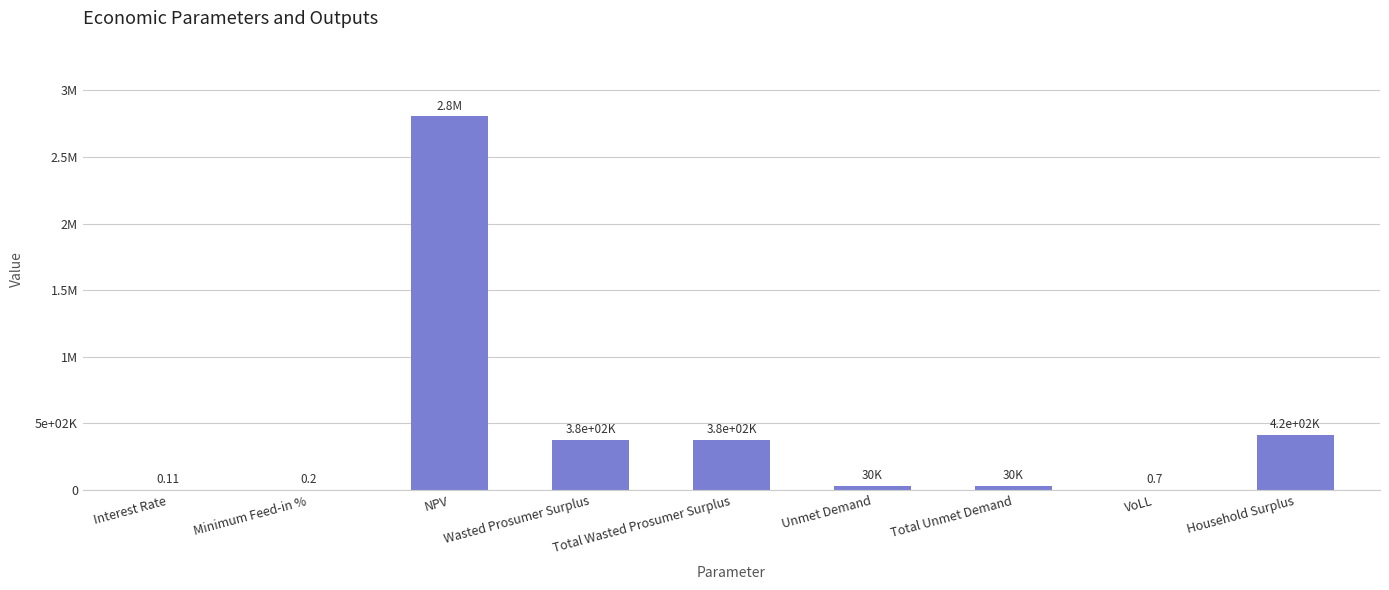

What is the difference between the maximum and second lowest values?

2805170.9